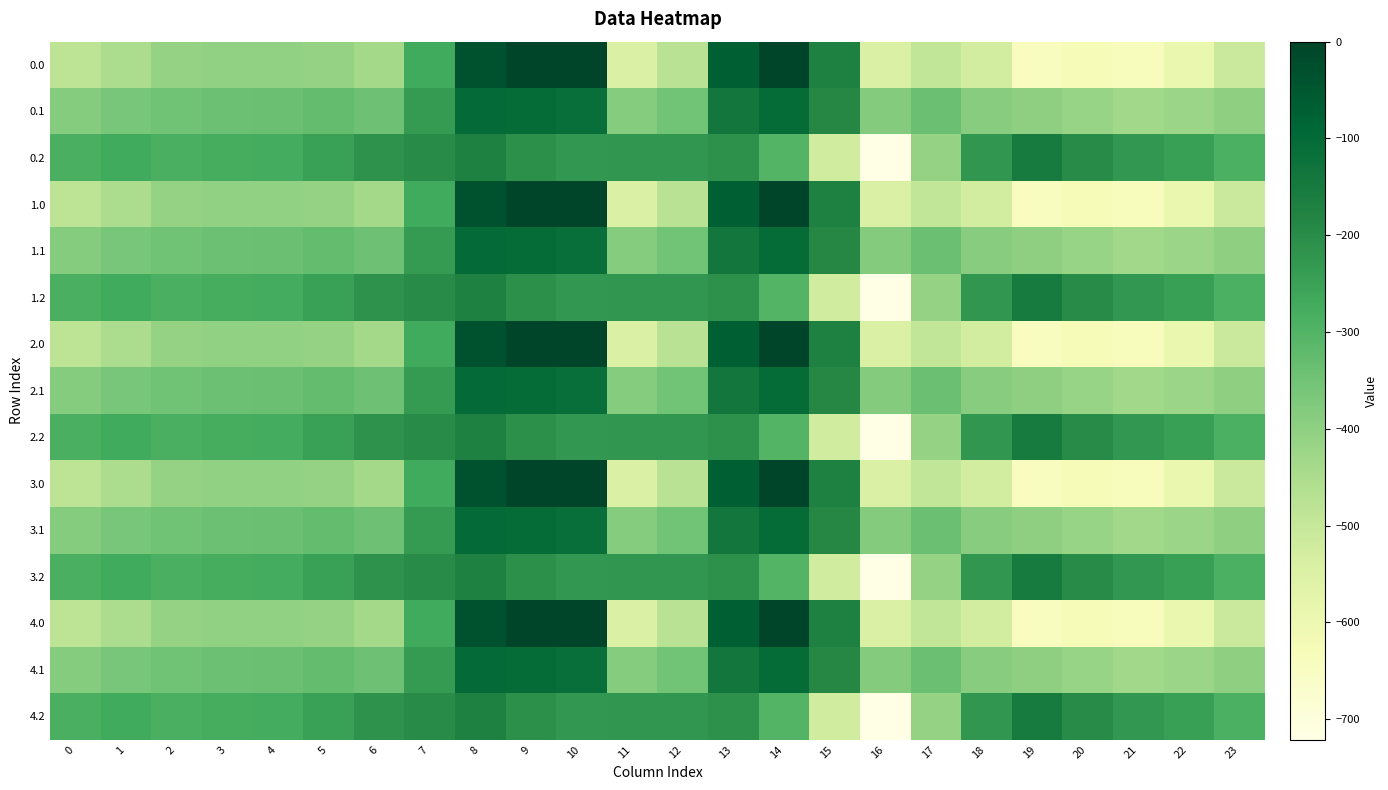

At which category is the sum across all series the highest?

8